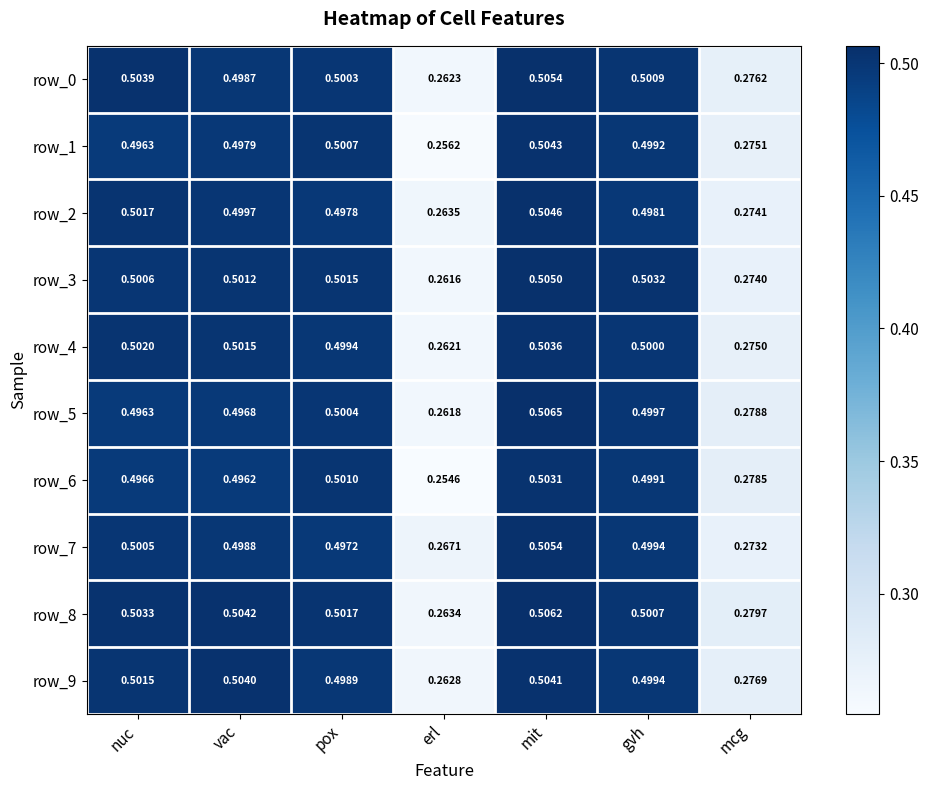

At which category is the sum across all series the highest?

mit